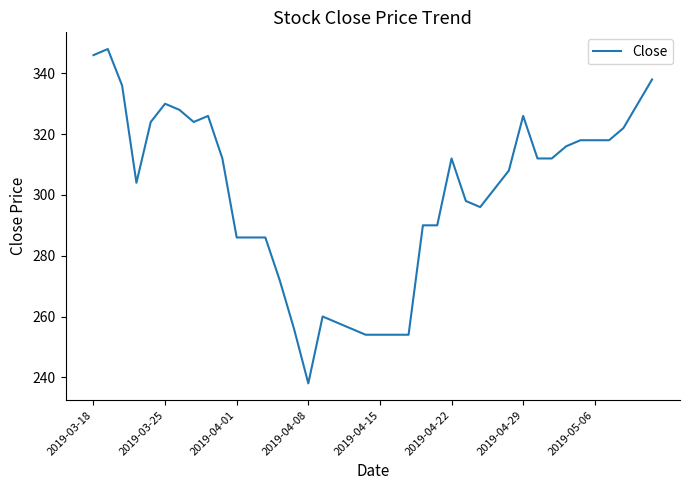

What is the smallest value displayed?

238